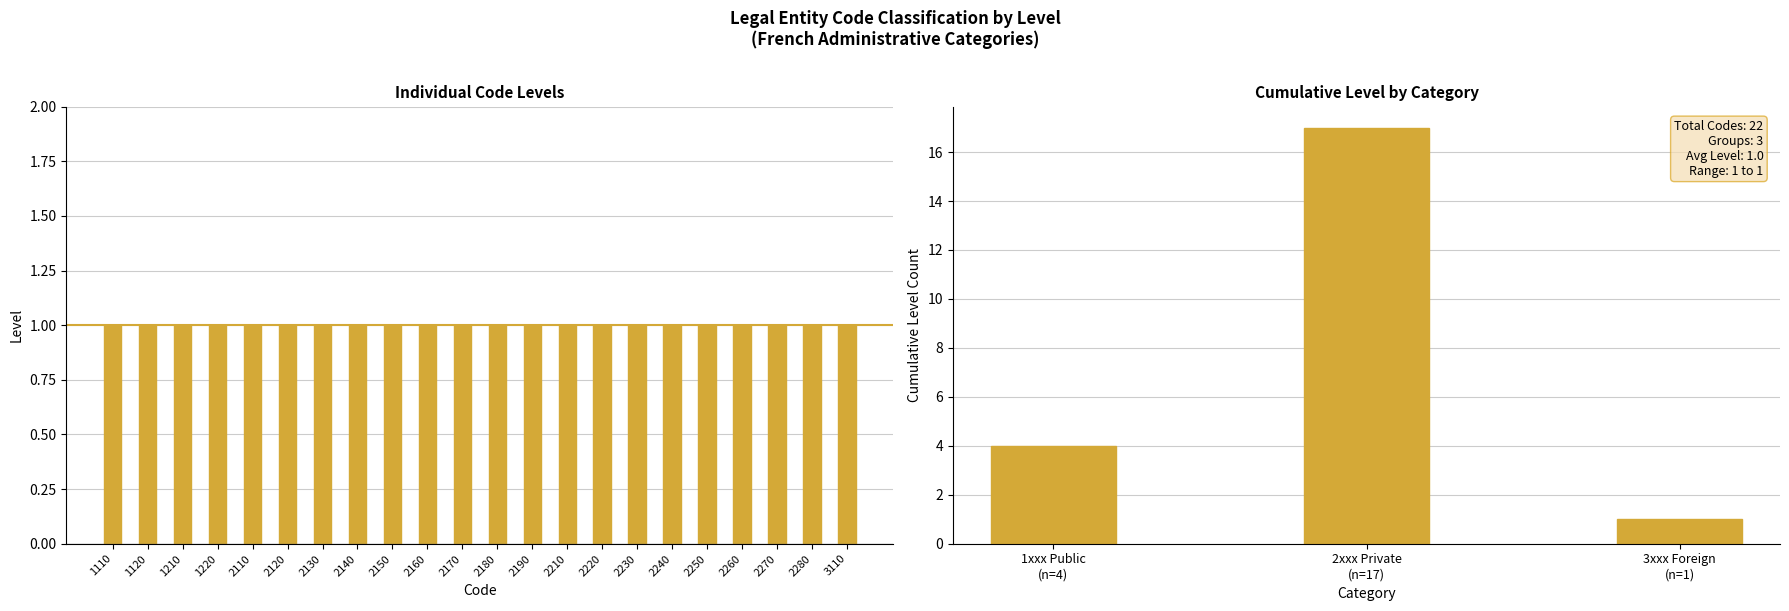

Reading left to right, transcribe all the data shown in this chart.

4	17	1